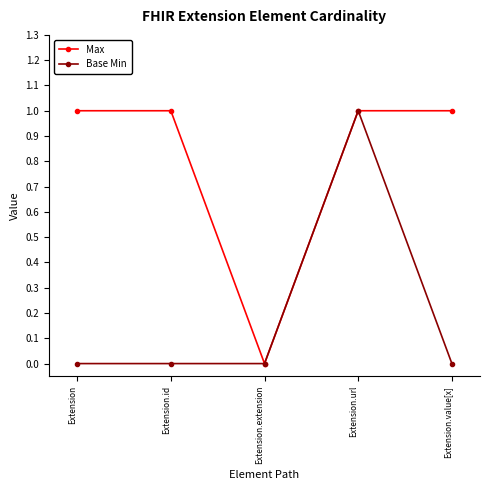

What is the sum of all Max values?

4